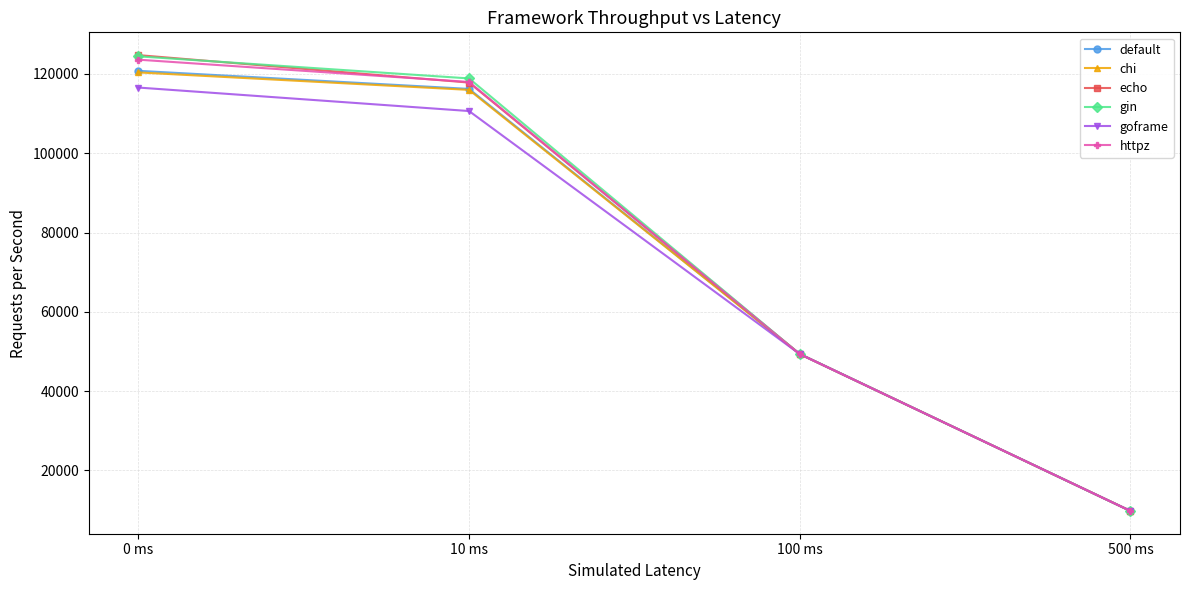

What is the difference between the echo values at 500 ms and 10 ms?

108001.1